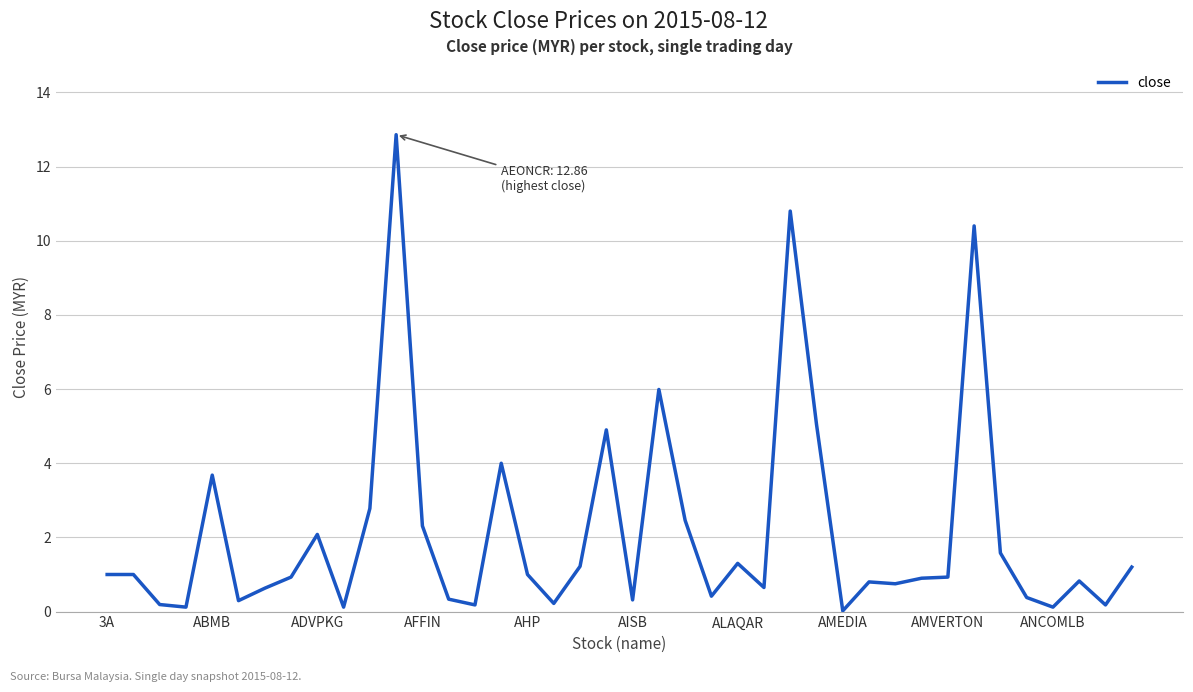

What is the greatest value displayed?

12.9